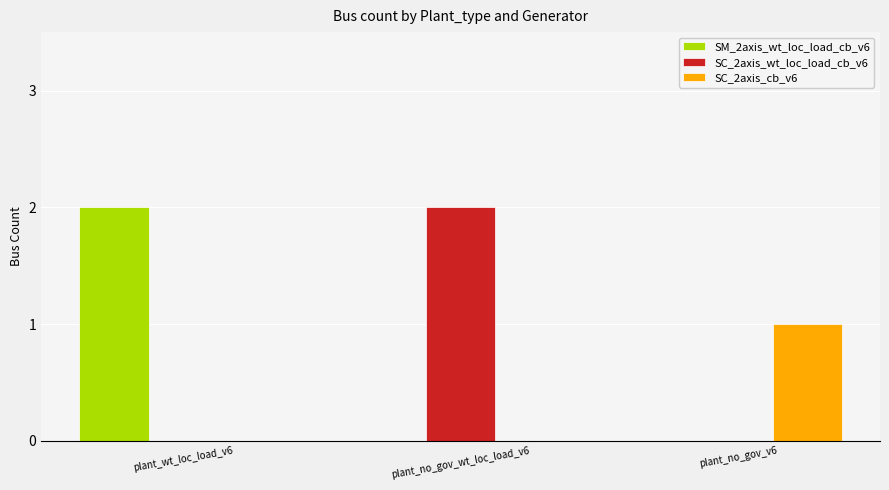

Which category has the highest value in the SC_2axis_cb_v6 series?

plant_no_gov_v6